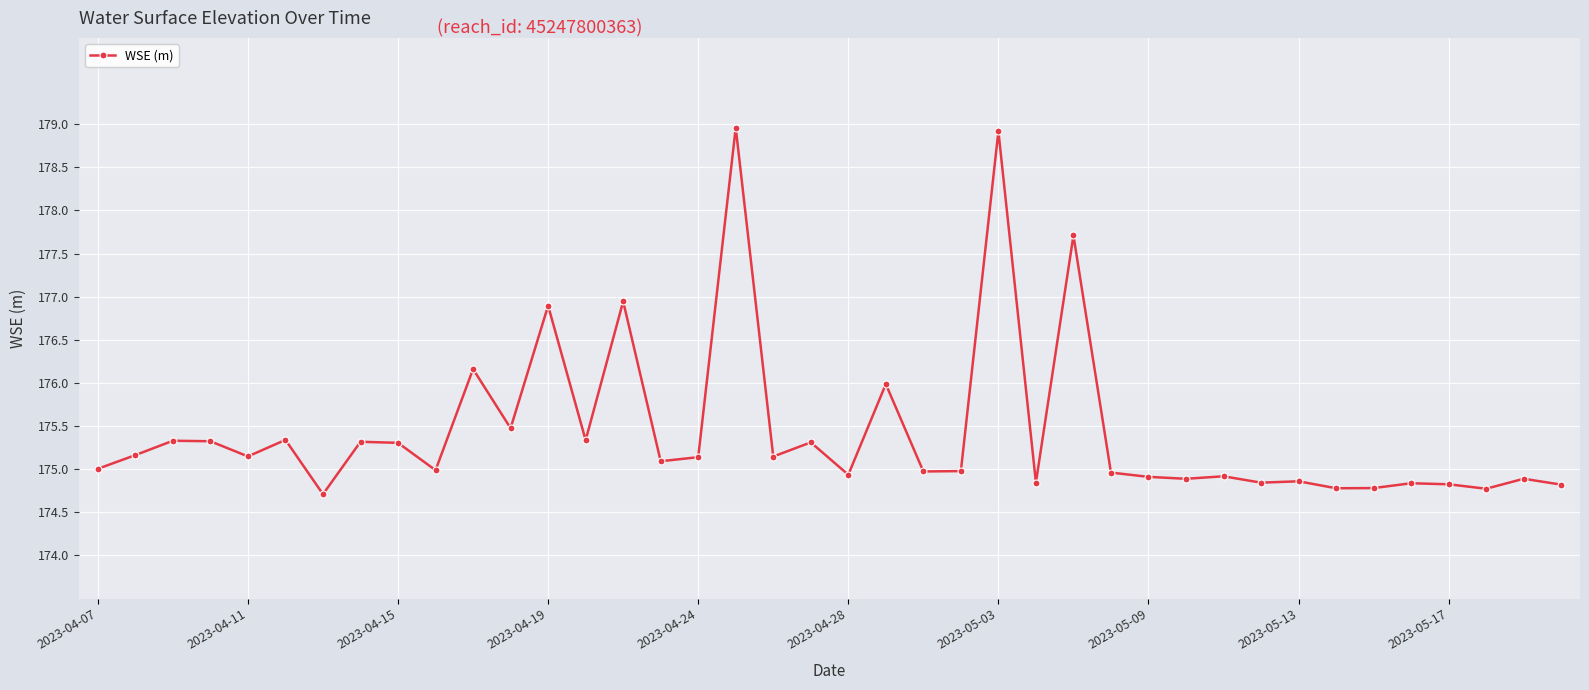

What is the difference between the maximum and second lowest values?

4.2